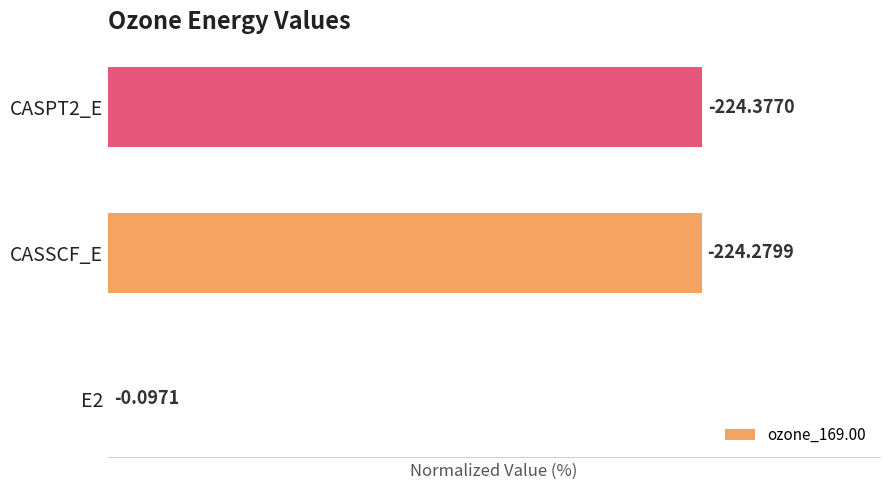

List the labels in order of value, smallest first.

0, 1, 2